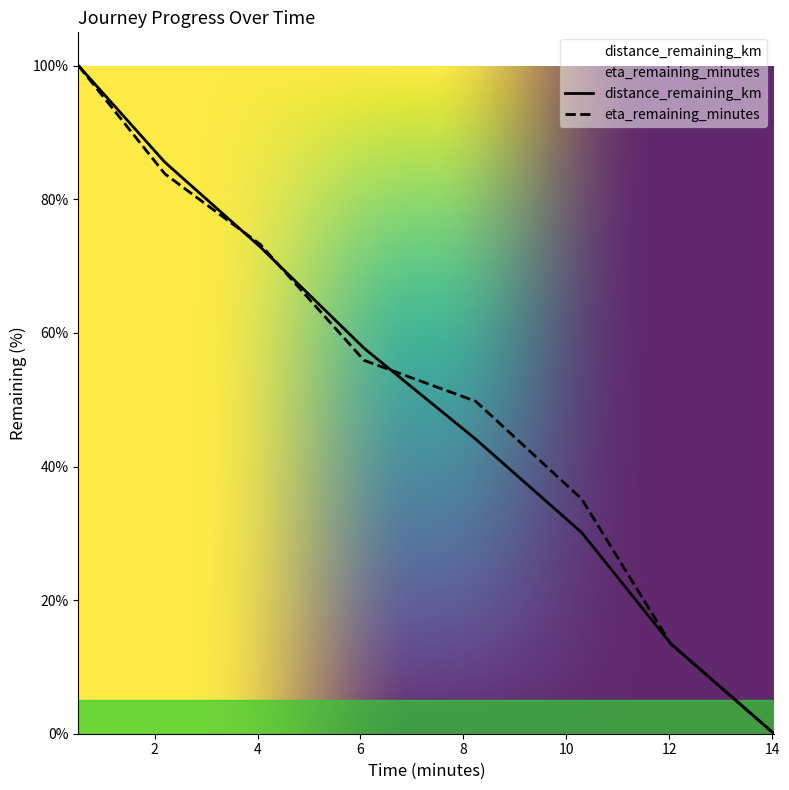

The eta_remaining_minutes series shows 15.8 at 10.3. True or false?

False